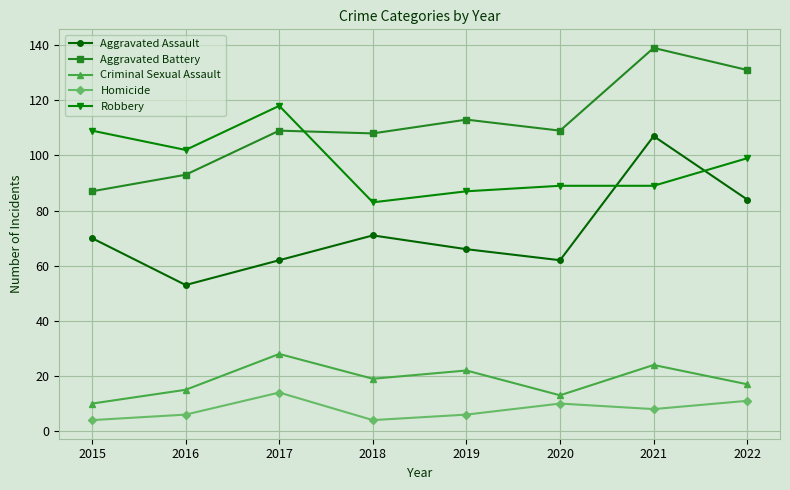

True or false: Robbery and Homicide cross at least once.

False